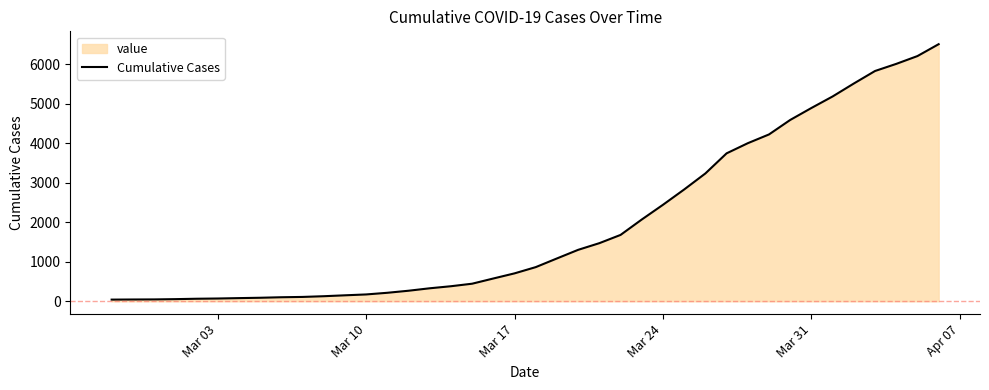

What is the maximum value shown in the chart?

6512